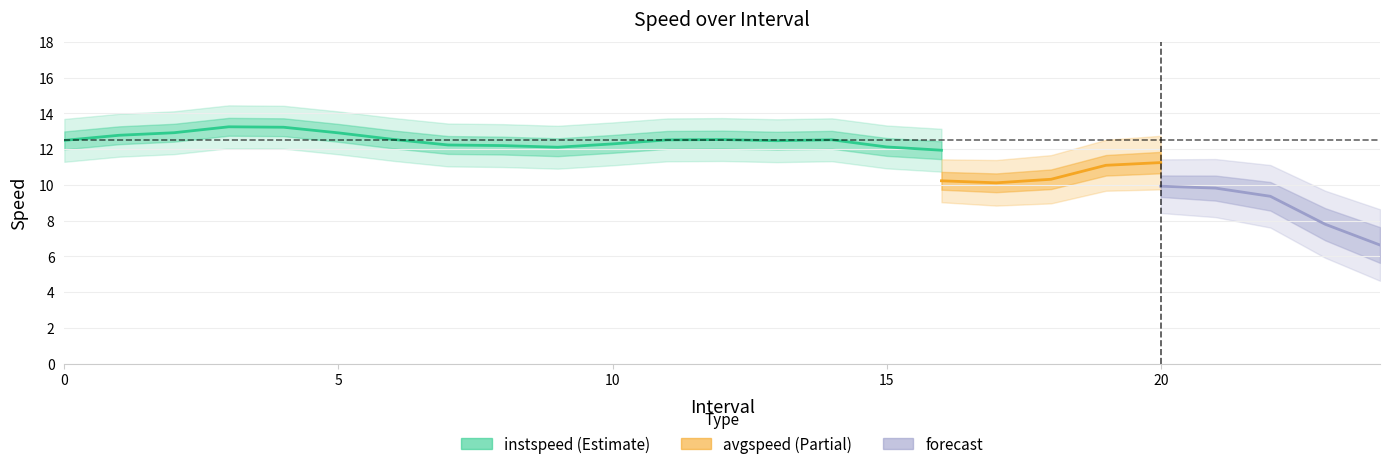

What is the value of the instspeed point at the 19th from the left?

12.7